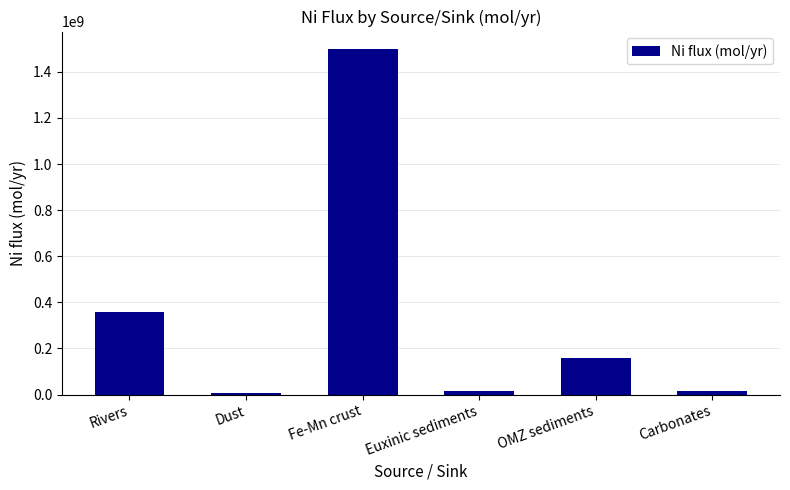

What is the maximum value shown in the chart?

1500000000